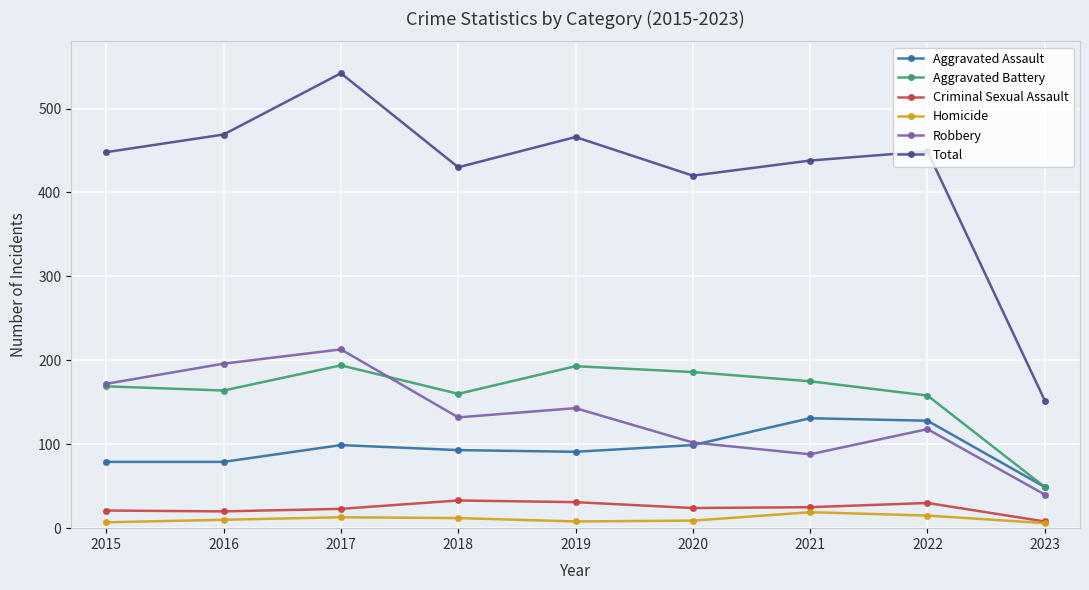

True or false: Homicide has more than 0 points higher than both neighbors.

True